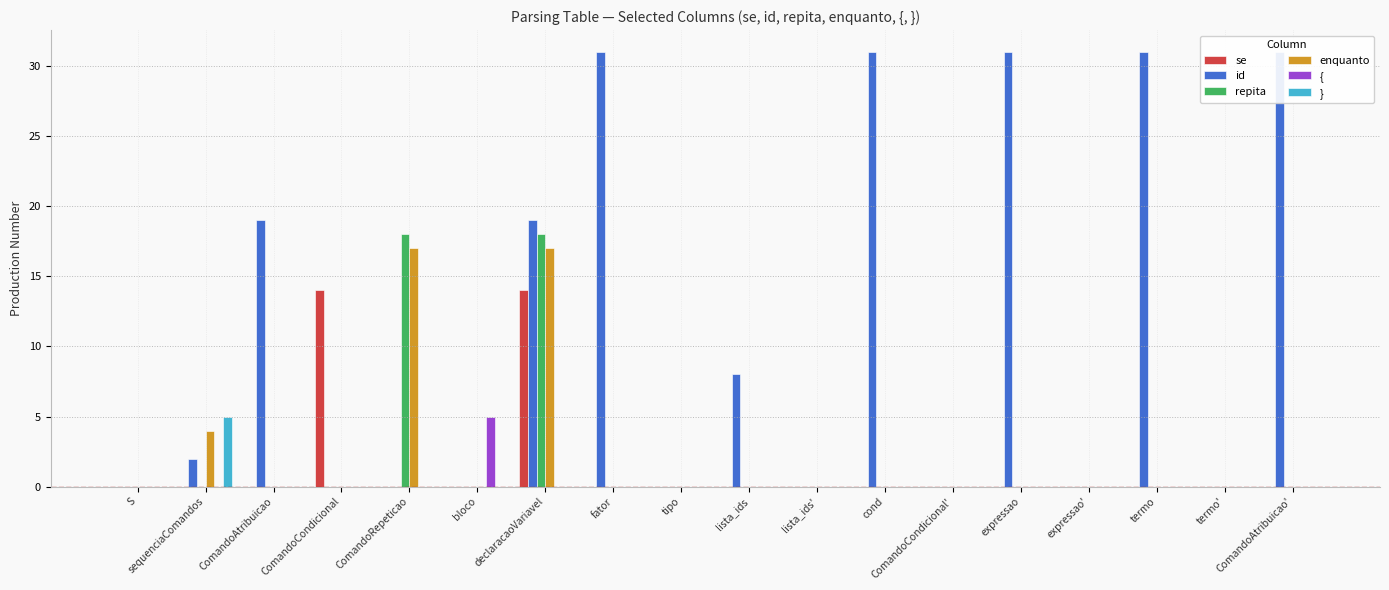

How many positive values does the id series have?

9